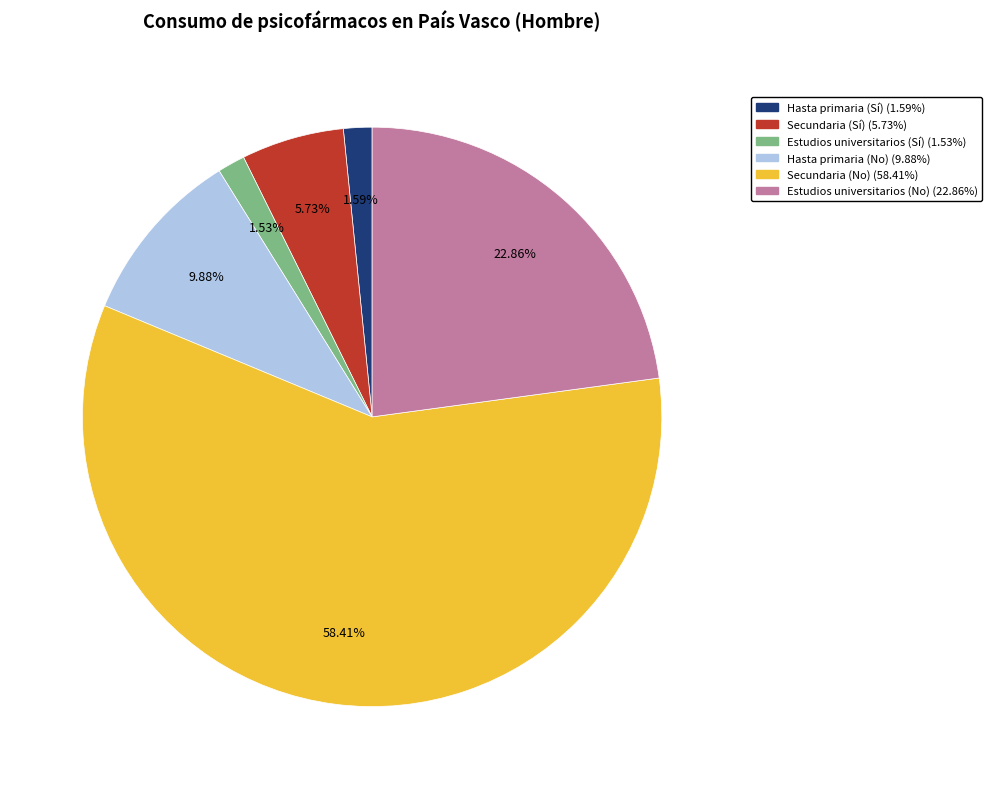

To the nearest percent, what percentage of the pie is Hasta primaria (Sí)?

2%